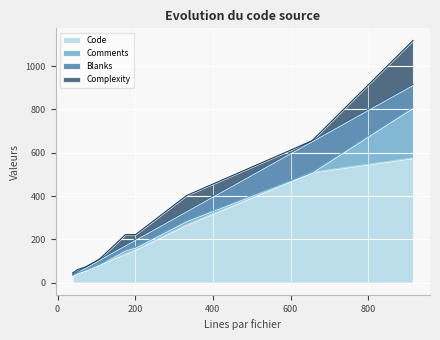

The Blanks series shows 6 at 51. True or false?

True